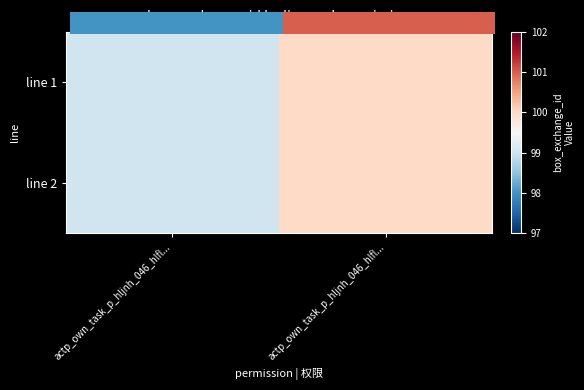

At which category is the sum across all series the highest?

actp_own_task_p_hljnh_046_hlfl...